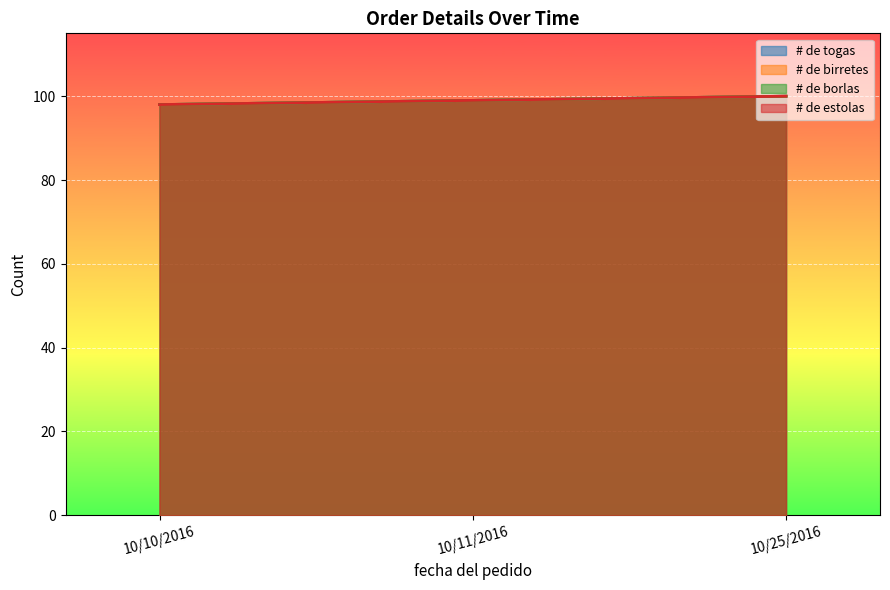

What are all the series names shown in the legend?

# de togas, # de birretes, # de borlas, # de estolas